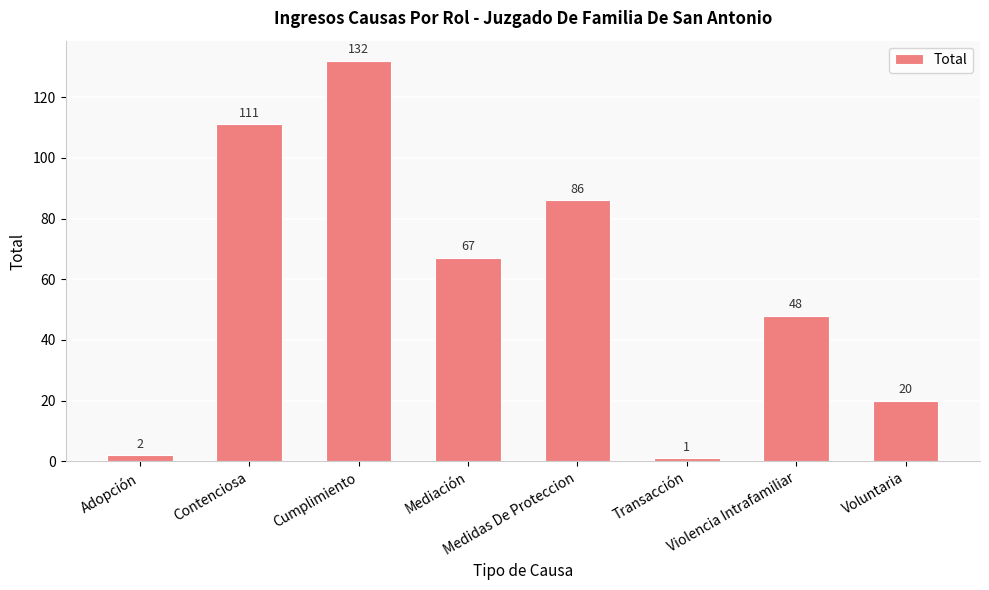

Reading right to left, transcribe all the data shown in this chart.

20	48	1	86	67	132	111	2